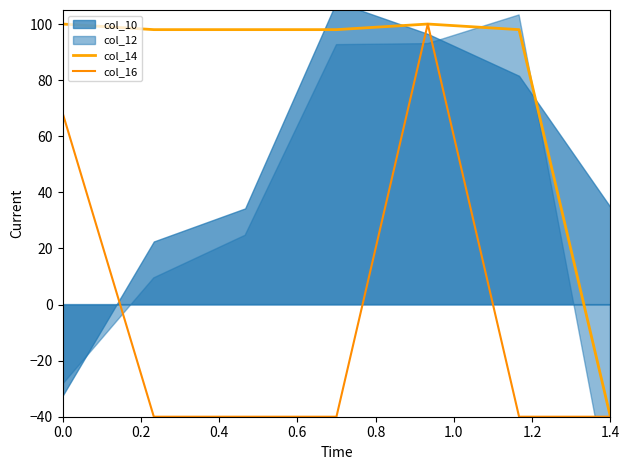

What is the difference between the maximum and minimum values in the col_16 series?

140.0